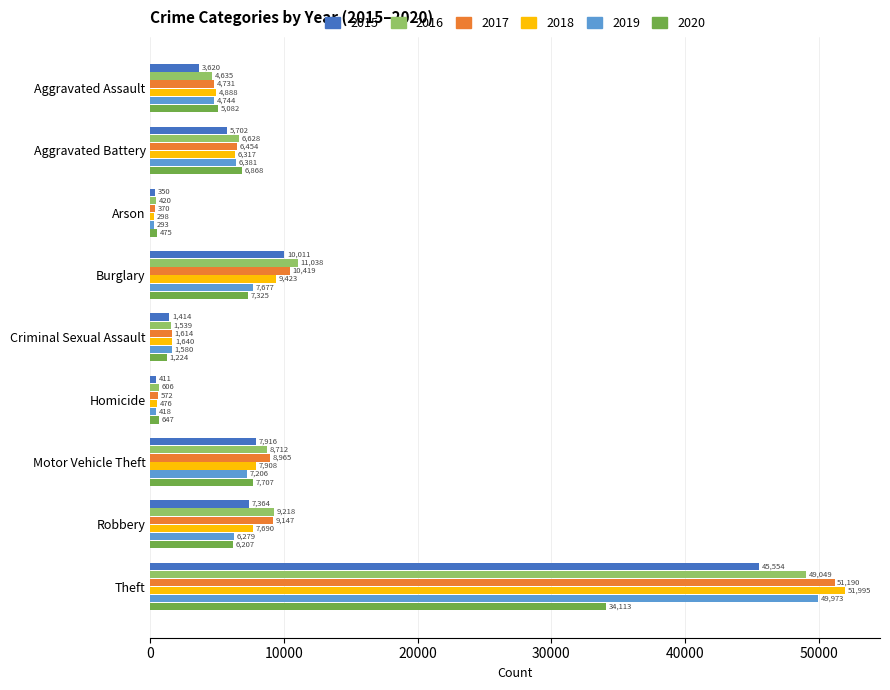

What is the difference between the second highest and second lowest values in the 2017 series?

9847